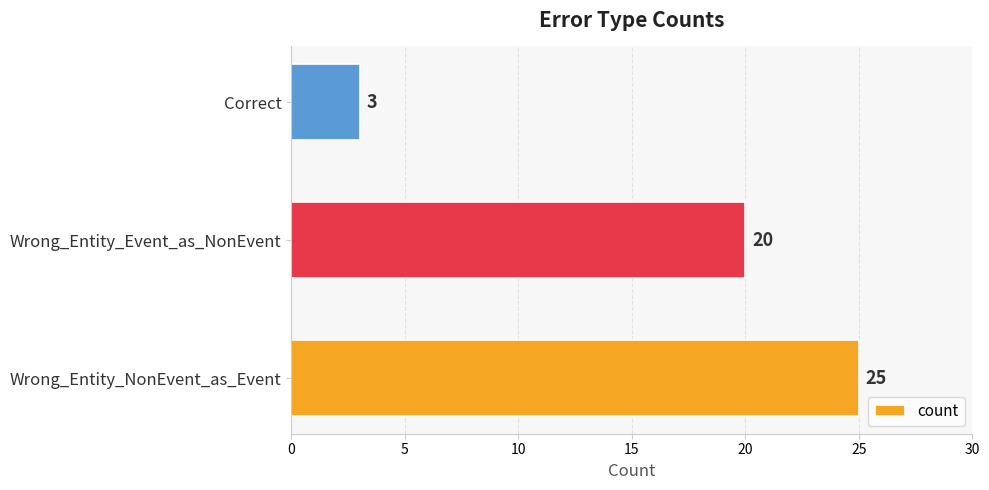

What is the difference between the second highest and minimum values?

17